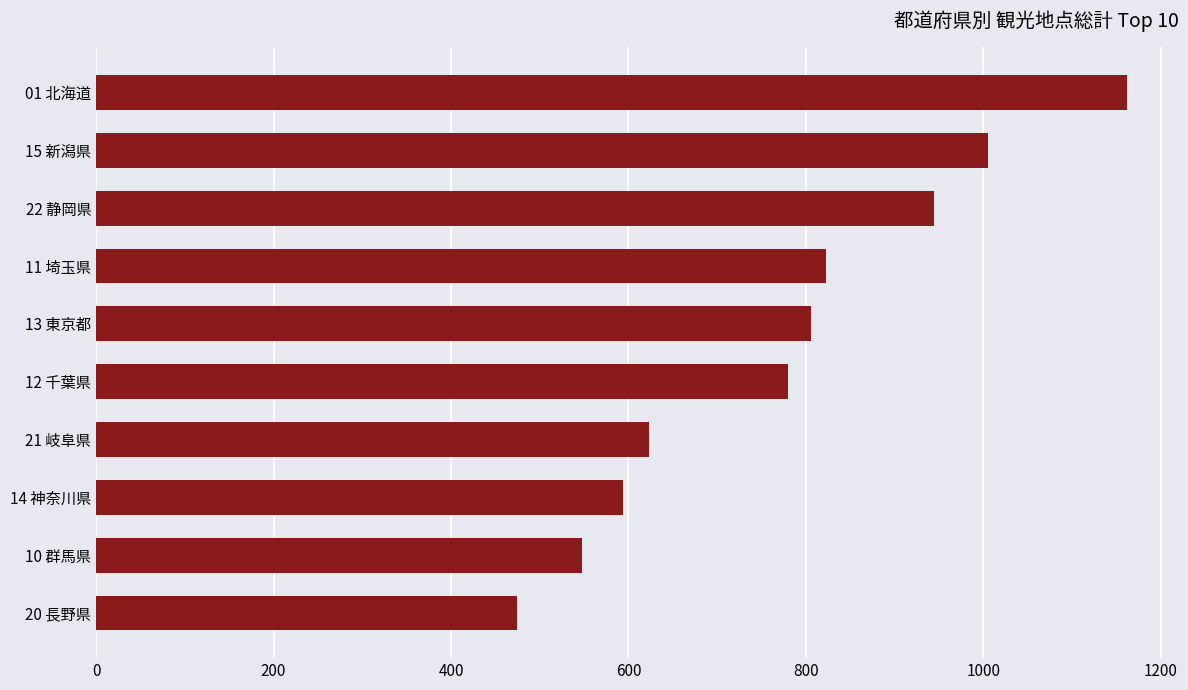

Does the chart contain any negative values?

No